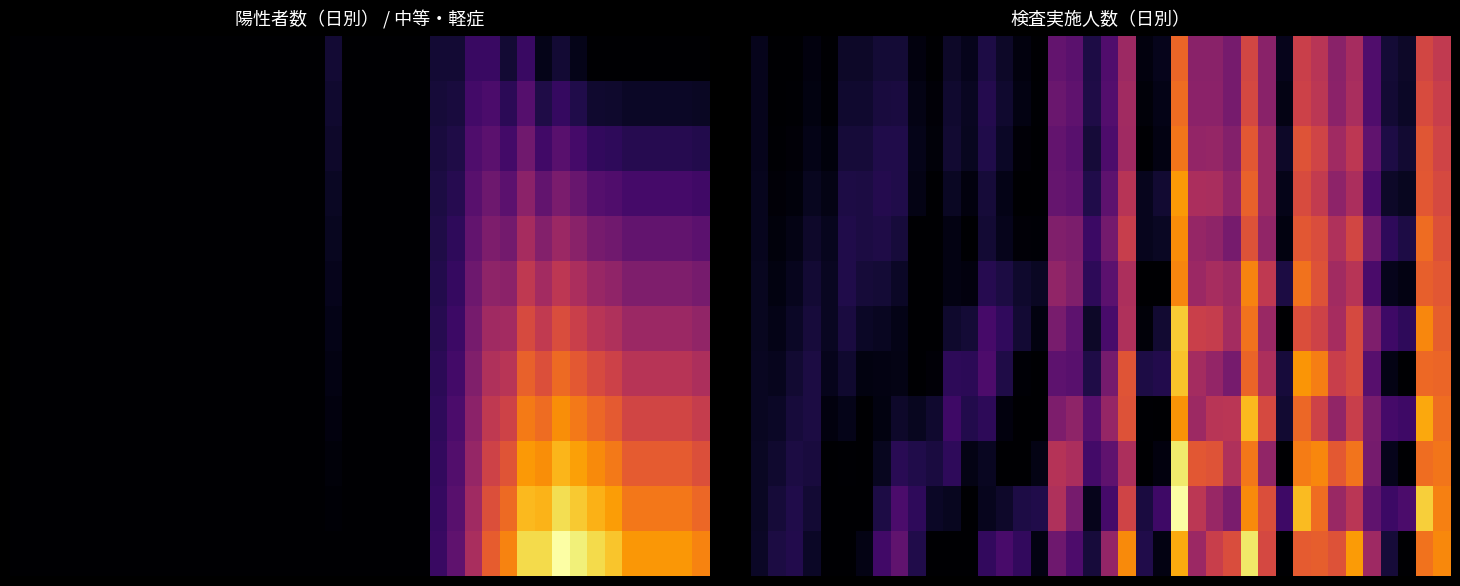

What is the total value across all series at 39?

224.4